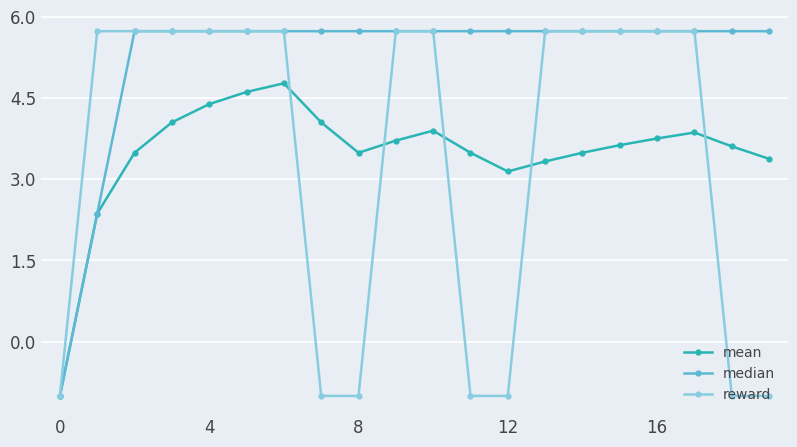

What is the highest value of the mean series?

4.8